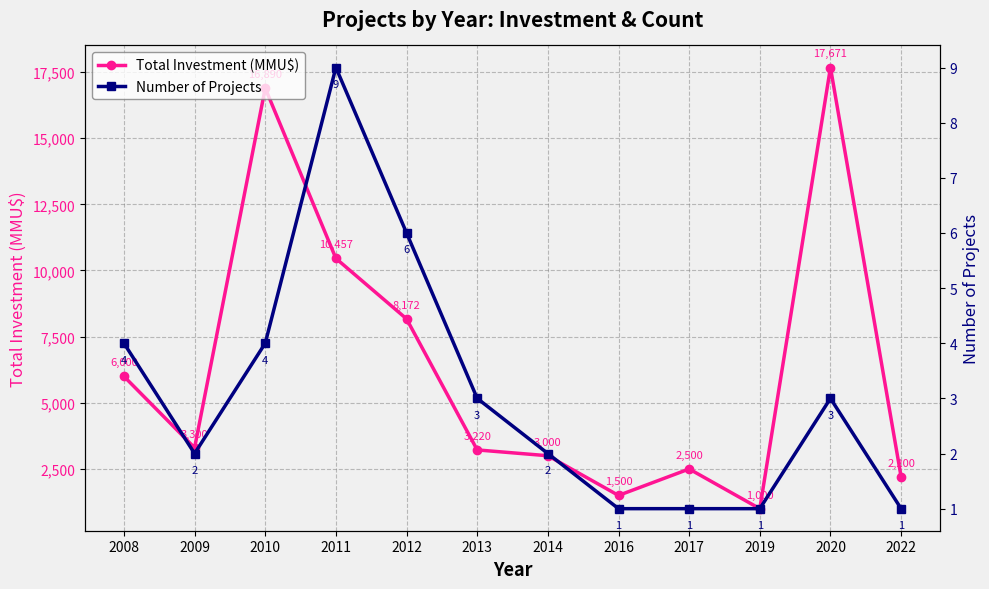

Between 2009 and 2022, which is larger?

2009